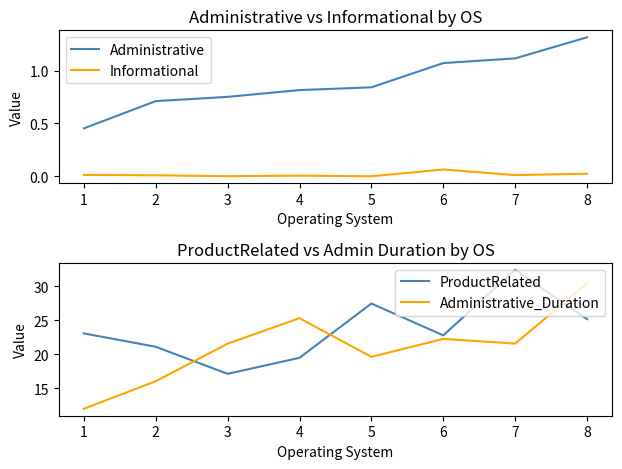

How many values in Informational are below zero?

2